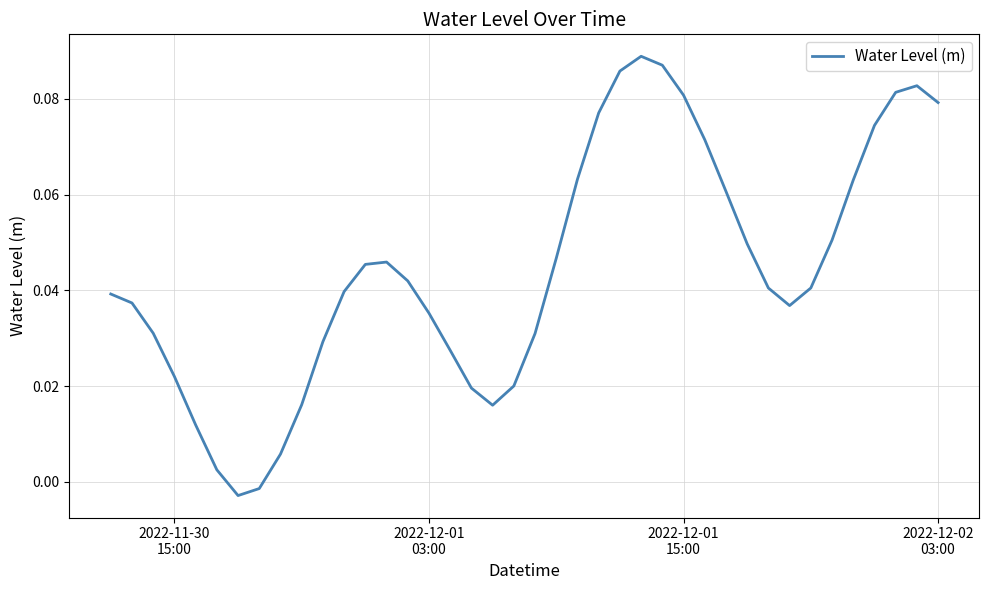

How many lines are shown in the chart?

1